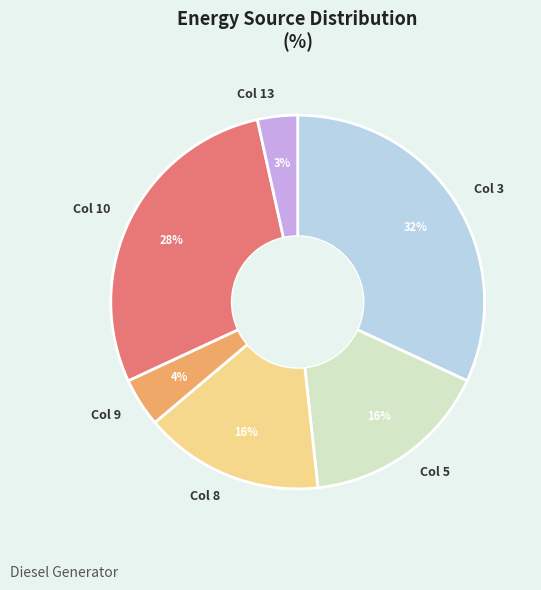

Does Col 8 account for over 50% of the chart?

No